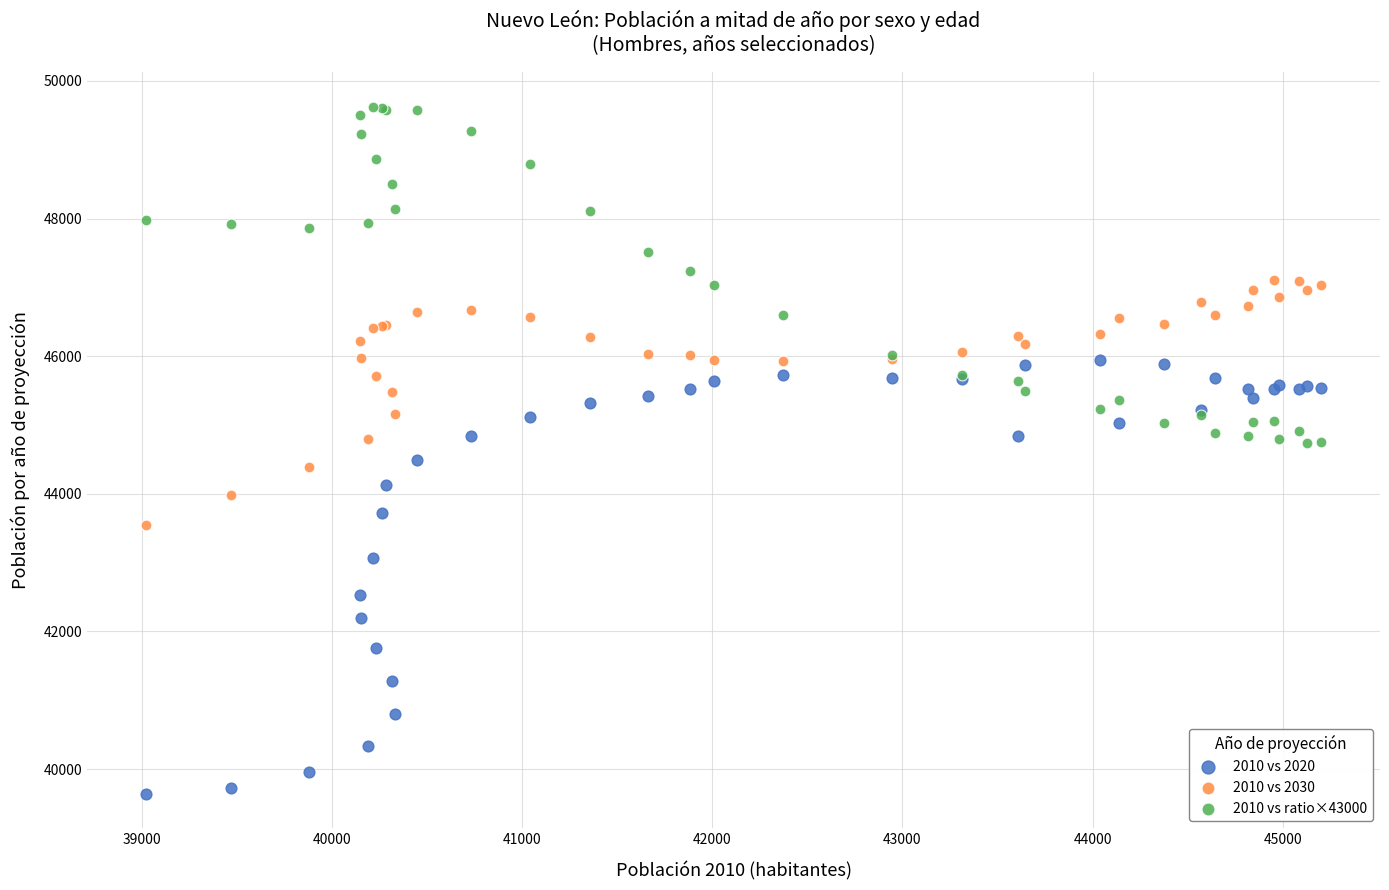

Which series reaches the minimum Y coordinate?

2010 vs 2020